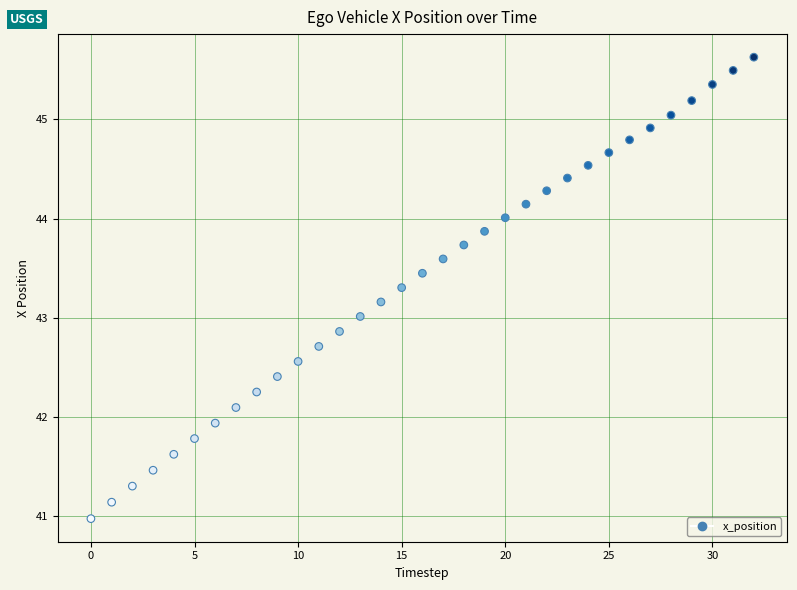

What is the range of Y values (max minus min)?

4.7